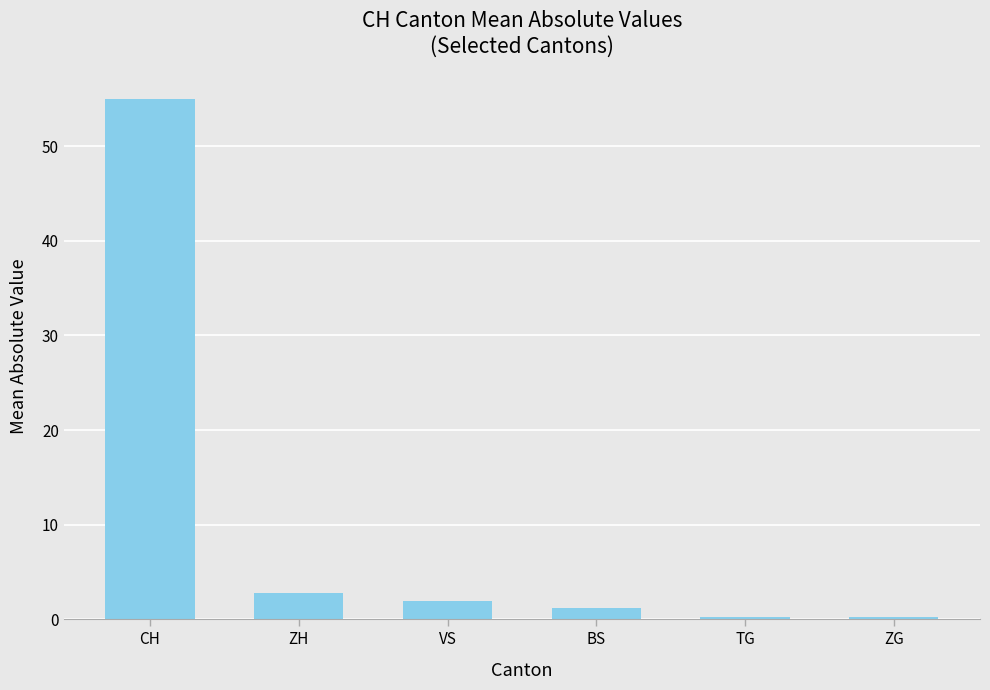

Which label corresponds to the largest value in the chart?

CH